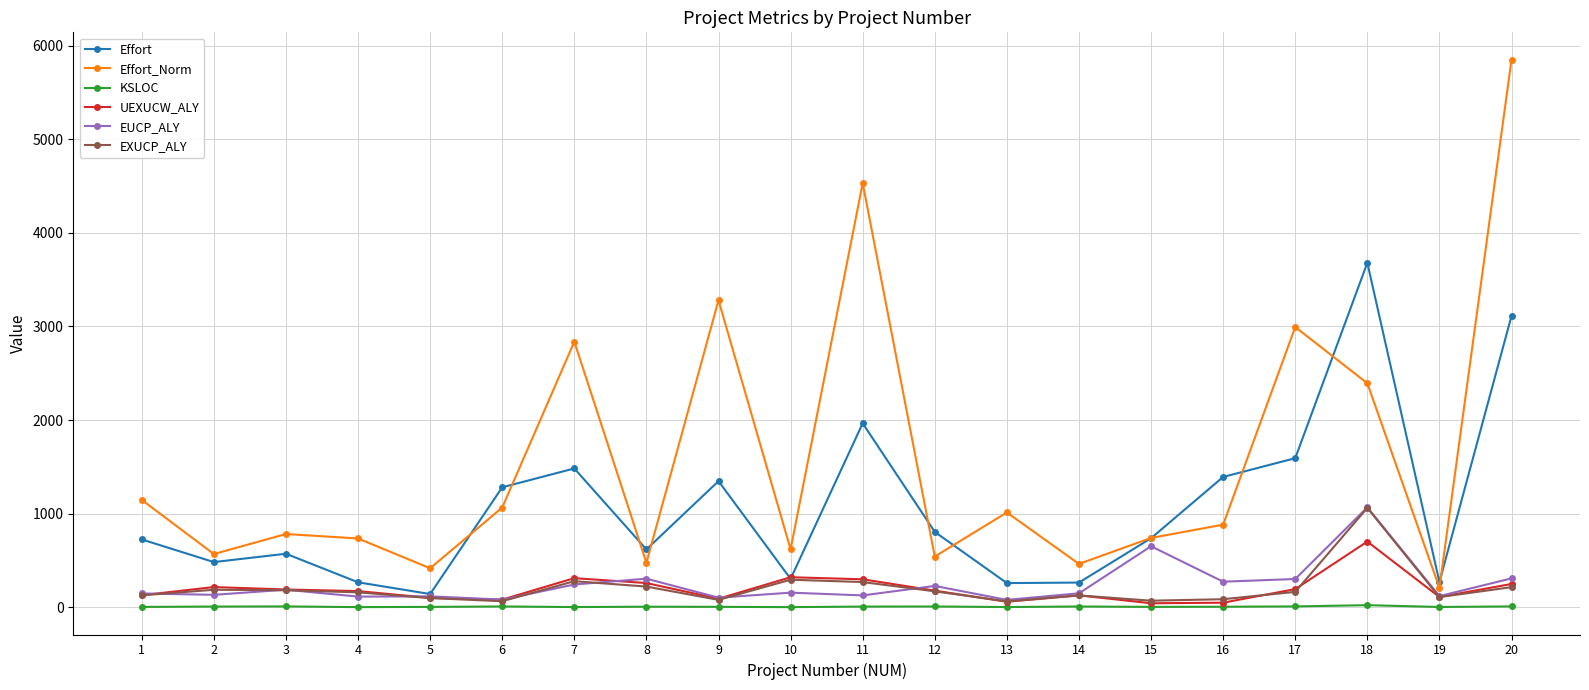

Does the chart display data point markers on the line(s)?

Yes